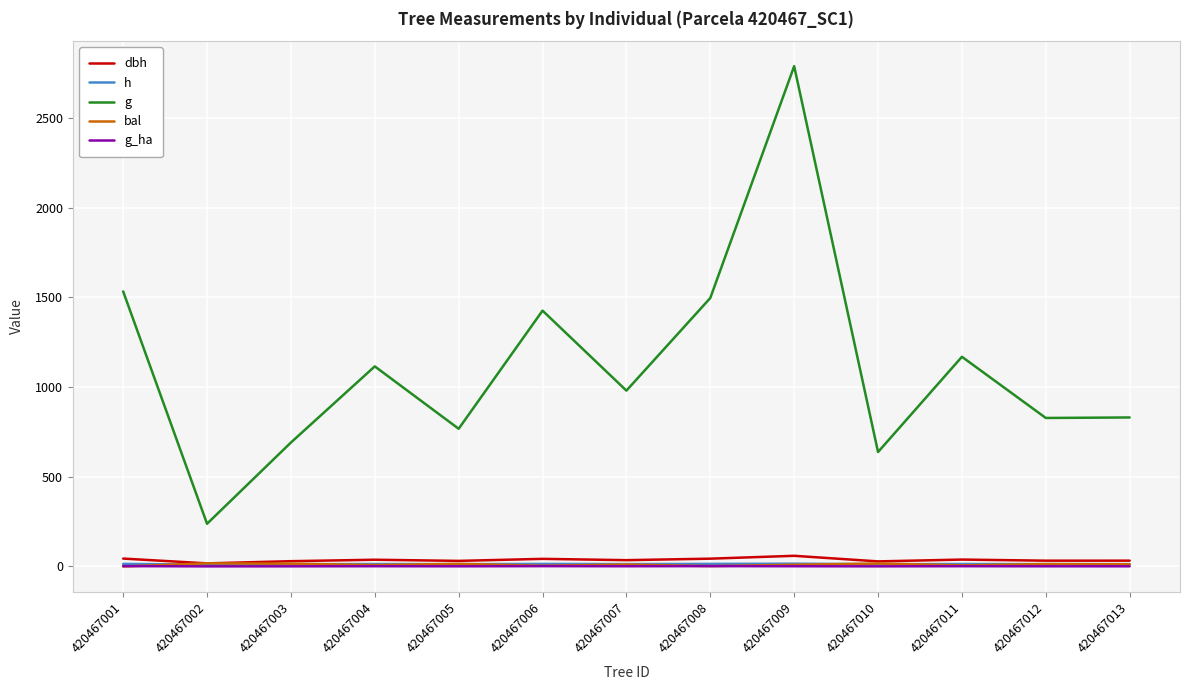

Which label corresponds to the largest value in the chart?

420467009